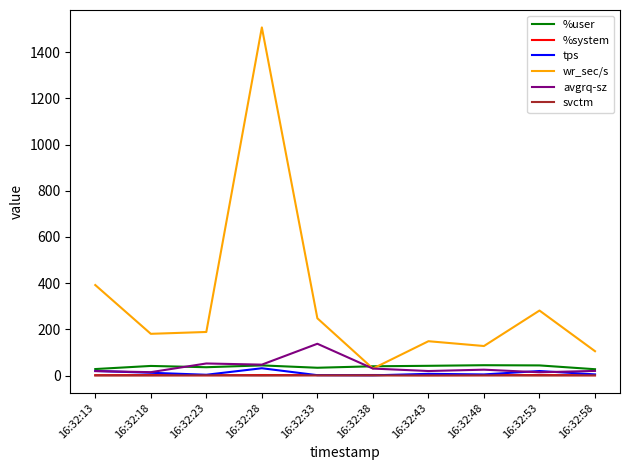

At which label is wr_sec/s closest to 768?

16:32:13